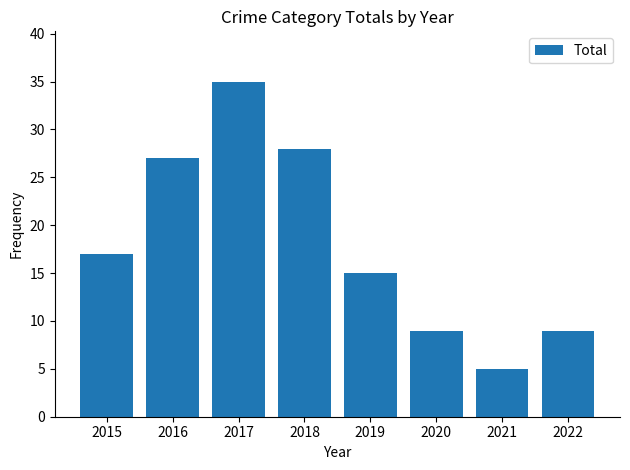

How many values are below 17?

4